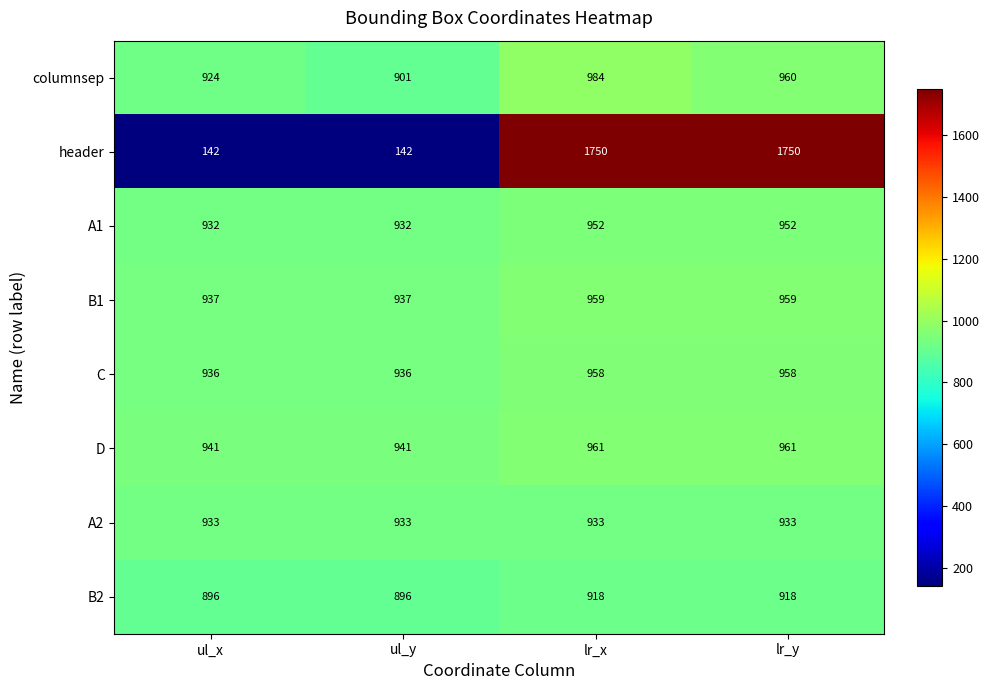

True or false: A1 has a value of 952 at lr_y.

True